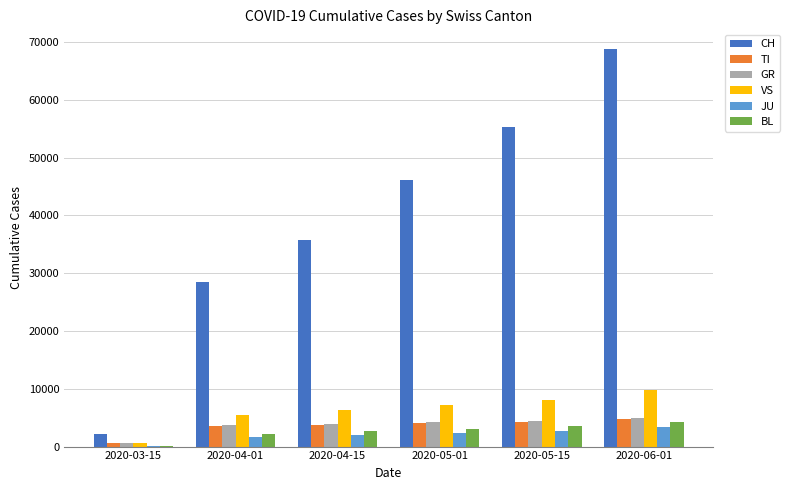

What is the sum of the CH values at 2020-04-01 and 2020-05-01?

74692